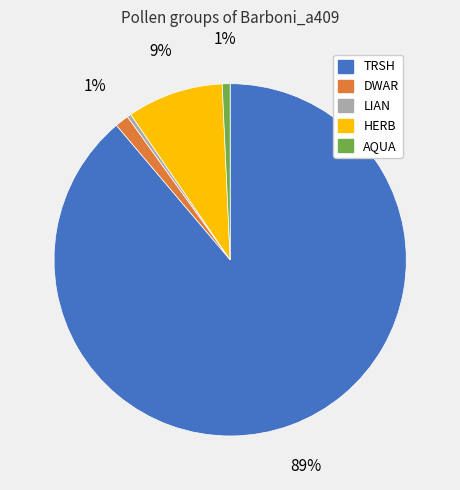

How many slices are in this pie chart?

5